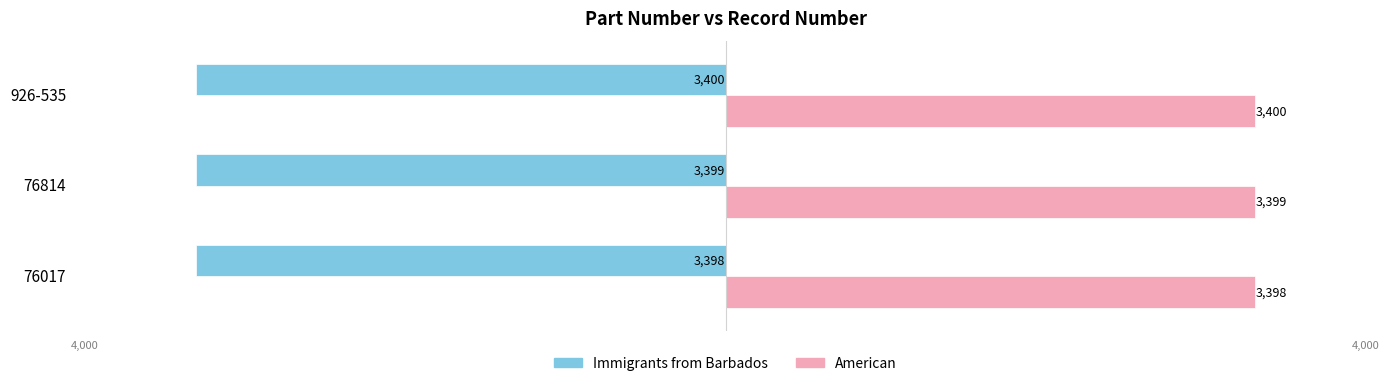

Where is American nearest to the value 3399?

76814